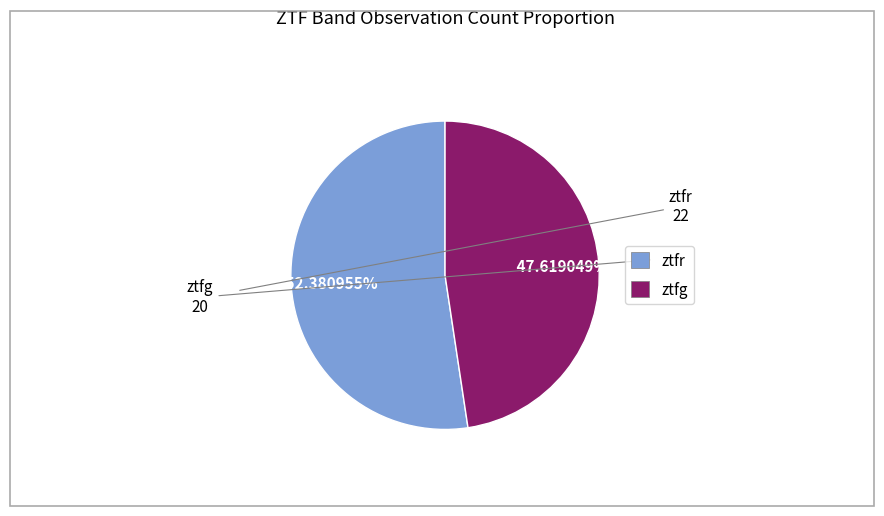

Which slice is the largest?

ztfr